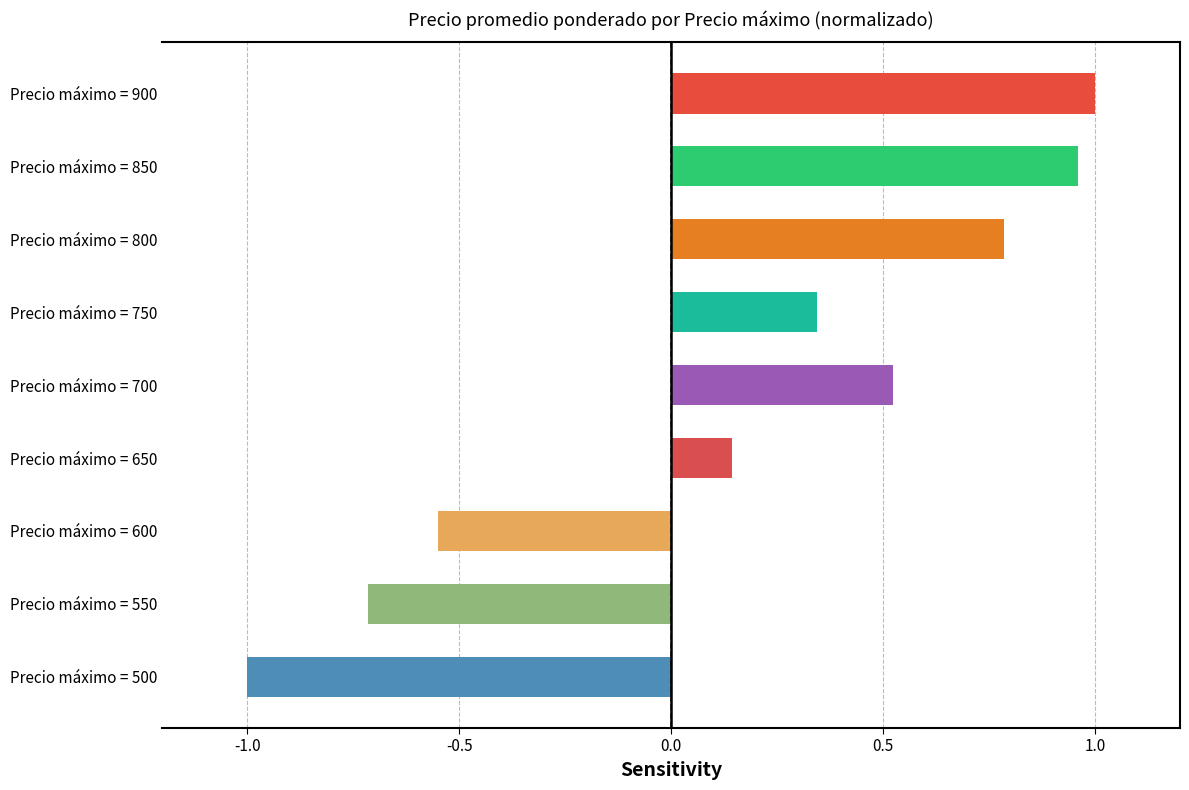

Rank the categories by value from lowest to highest.

Precio máximo = 500, Precio máximo = 550, Precio máximo = 600, Precio máximo = 650, Precio máximo = 750, Precio máximo = 700, Precio máximo = 800, Precio máximo = 850, Precio máximo = 900